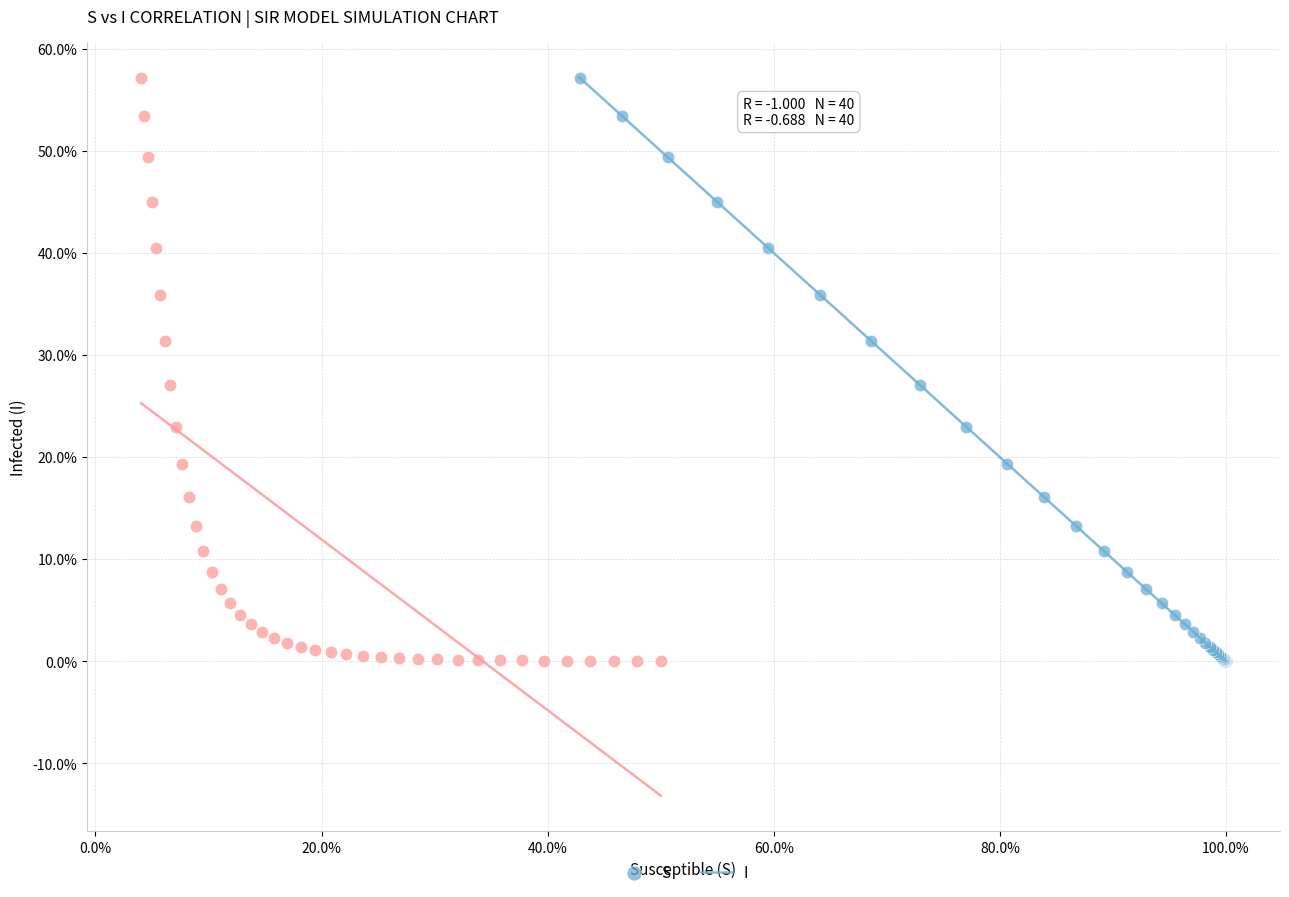

What are all the series names shown in the legend?

S, I